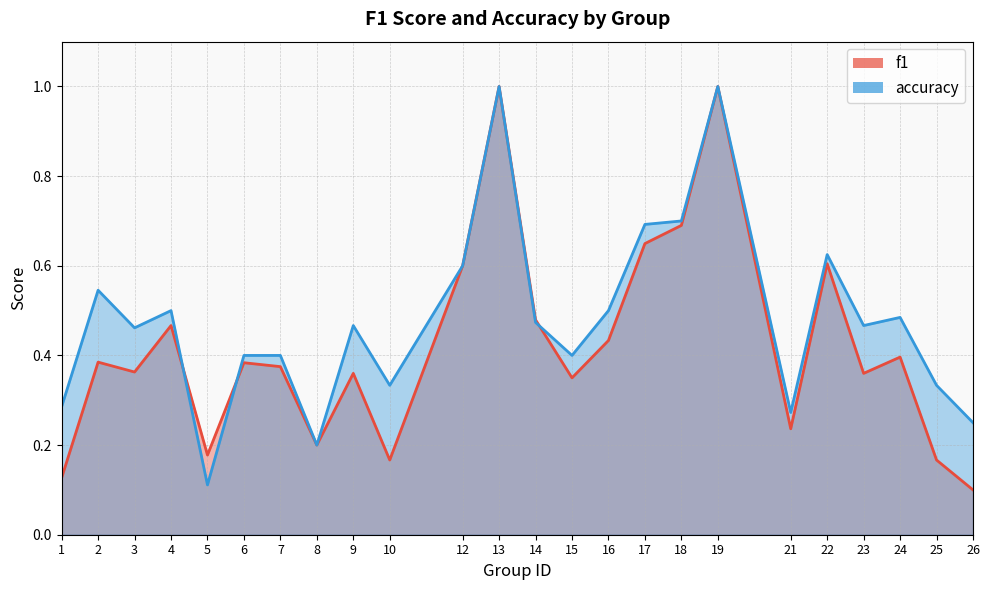

Reading left to right, what are all the values shown in this chart?

f1: 0.1	0.4	0.4	0.5	0.2	0.4	0.4	0.2	0.4	0.2	0.6	1.0	0.5	0.3	0.4	0.6	0.7	1.0	0.2	0.6	0.4	0.4	0.2	0.1
accuracy: 0.3	0.5	0.5	0.5	0.1	0.4	0.4	0.2	0.5	0.3	0.6	1.0	0.5	0.4	0.5	0.7	0.7	1.0	0.3	0.6	0.5	0.5	0.3	0.2